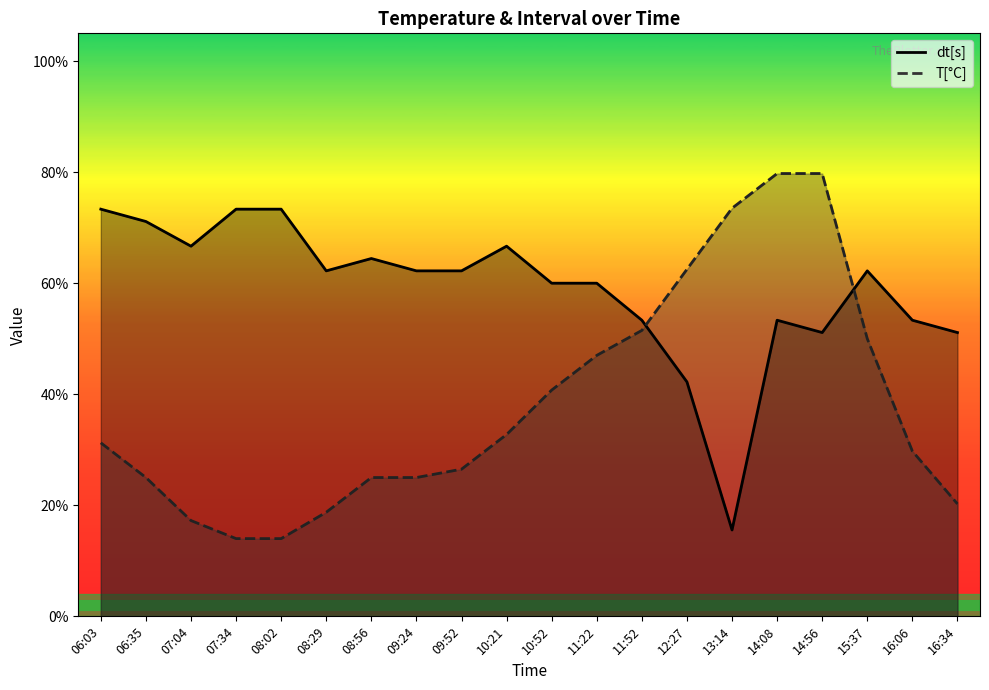

Rank the categories by T[°C] value from highest to lowest.

14:08, 14:56, 13:14, 12:27, 11:52, 15:37, 11:22, 10:52, 10:21, 06:03, 16:06, 09:52, 06:35, 08:56, 09:24, 16:34, 08:29, 07:04, 07:34, 08:02